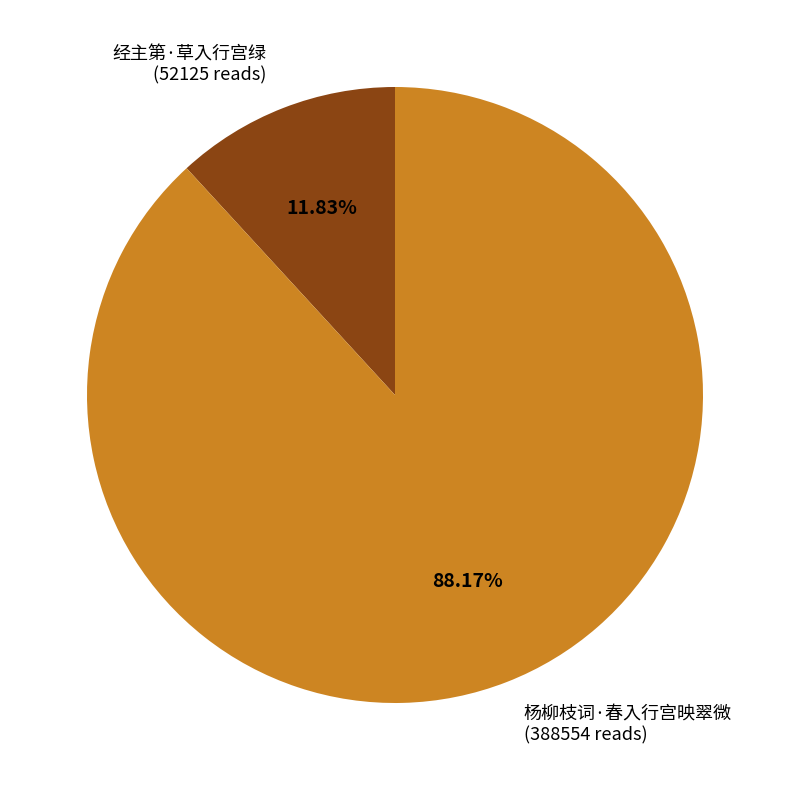

To the nearest percent, what portion does 杨柳枝词·春入行宫映翠微 represent?

88%